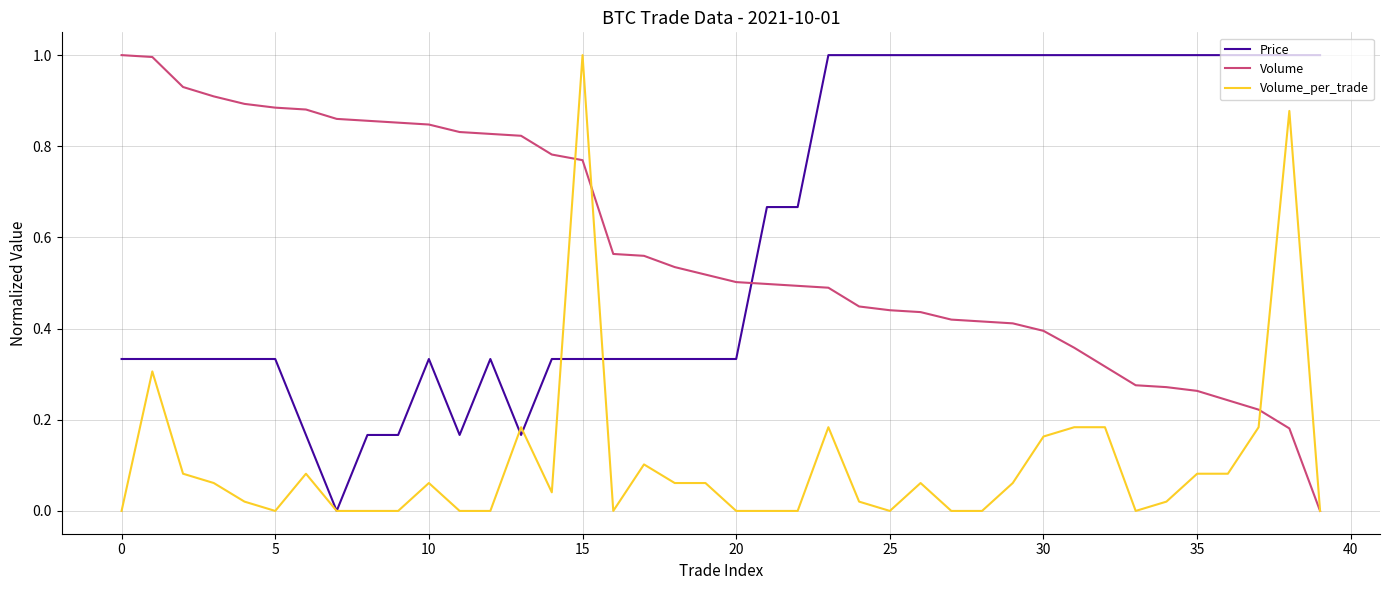

What is the maximum value shown in the chart?

1.0